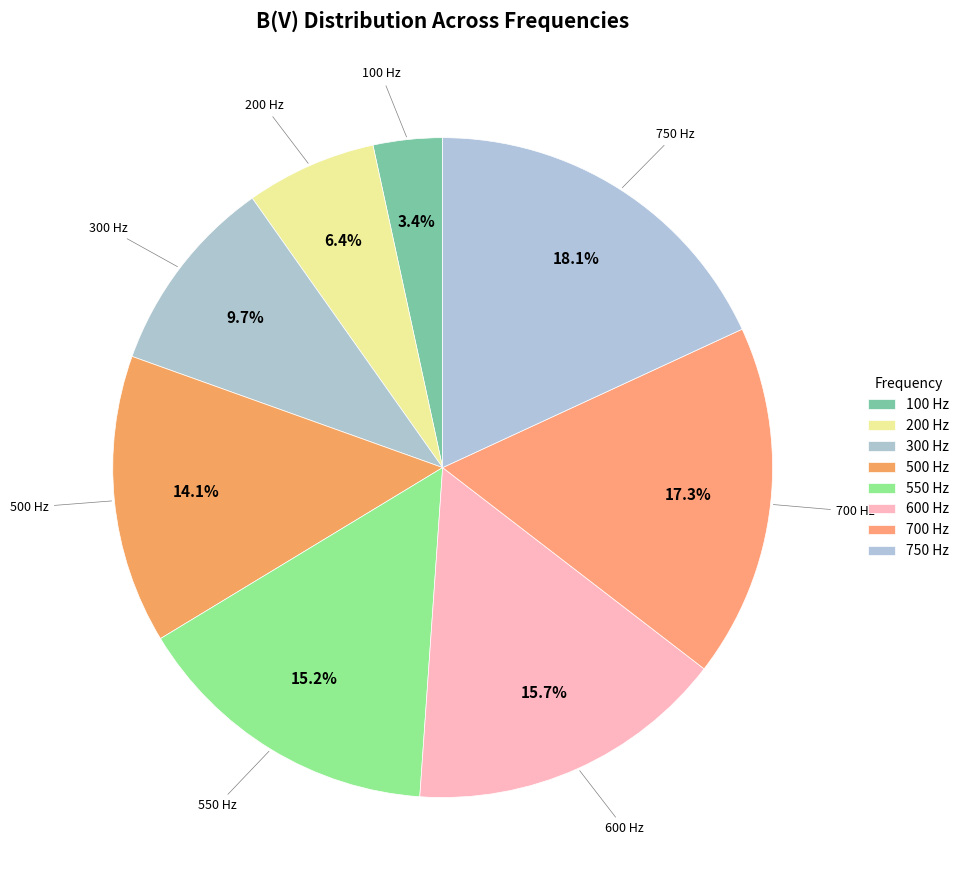

How many slices are in this pie chart?

8